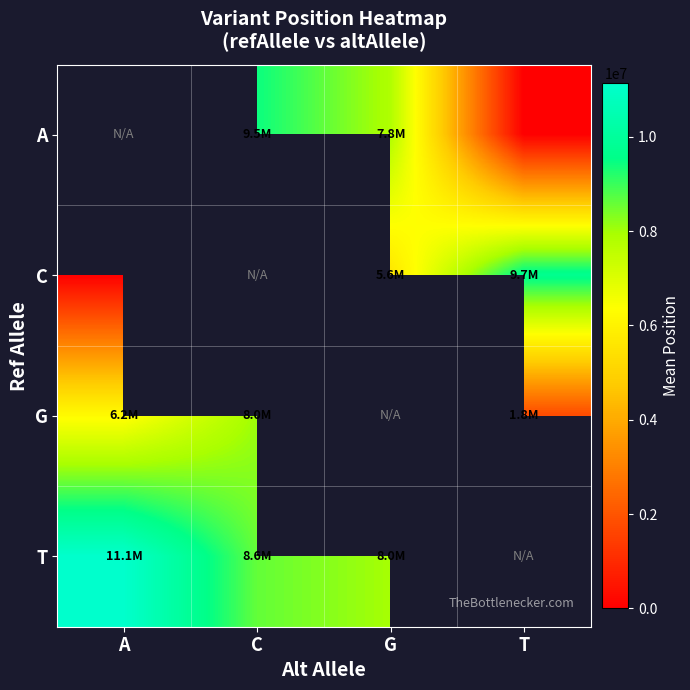

What is the lowest value of the T series?

7976772.0